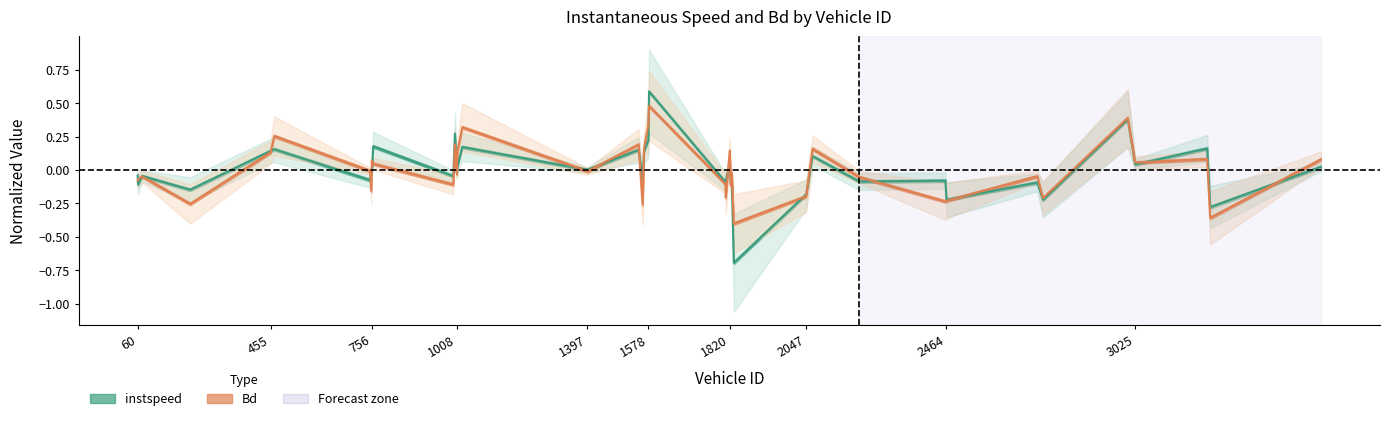

How many distinct data groups are displayed?

2